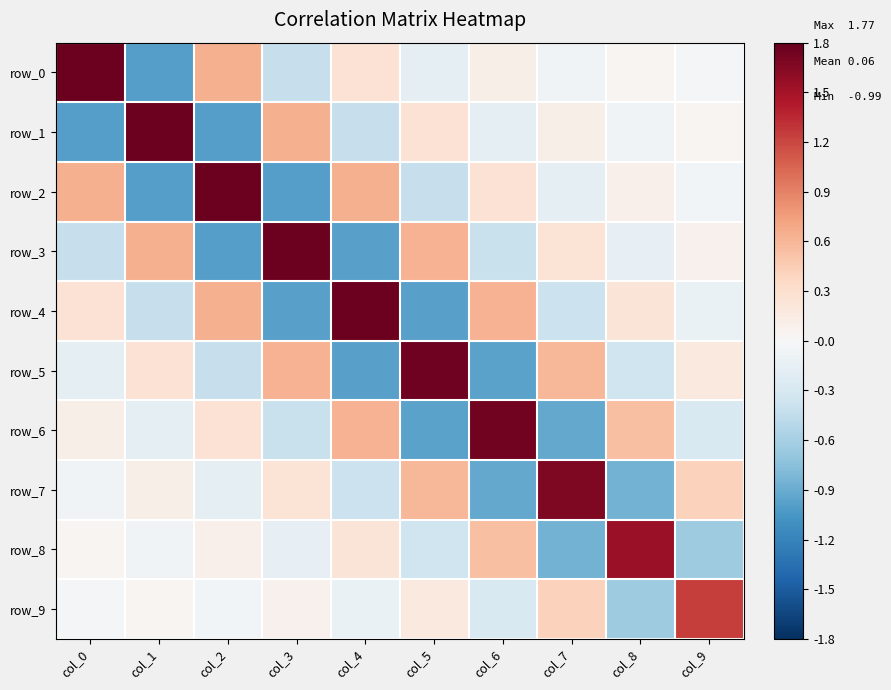

How many values in row_2 are below zero?

5